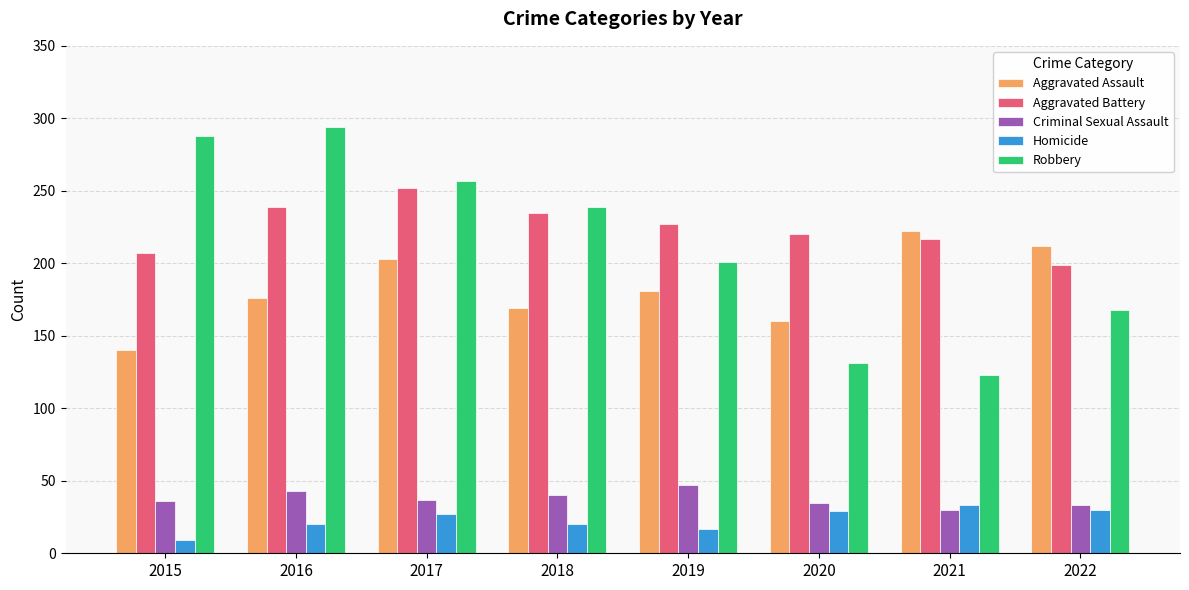

Is the value of Criminal Sexual Assault at 2021 greater than the value of Aggravated Battery at 2020?

No